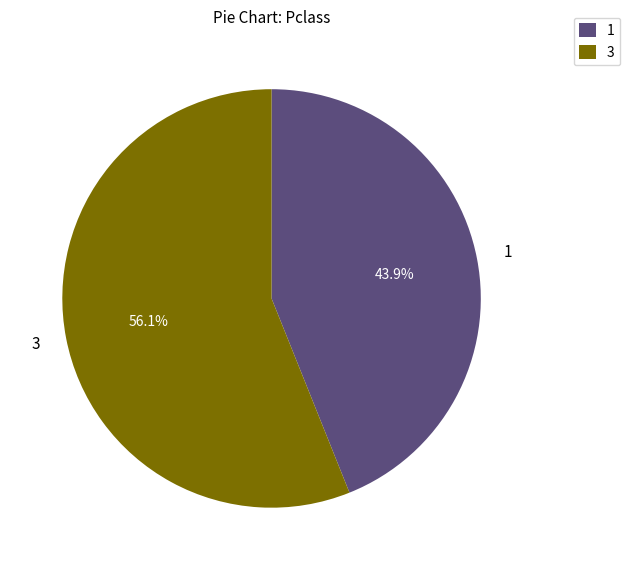

How much of the chart is everything except 1?

56.1%